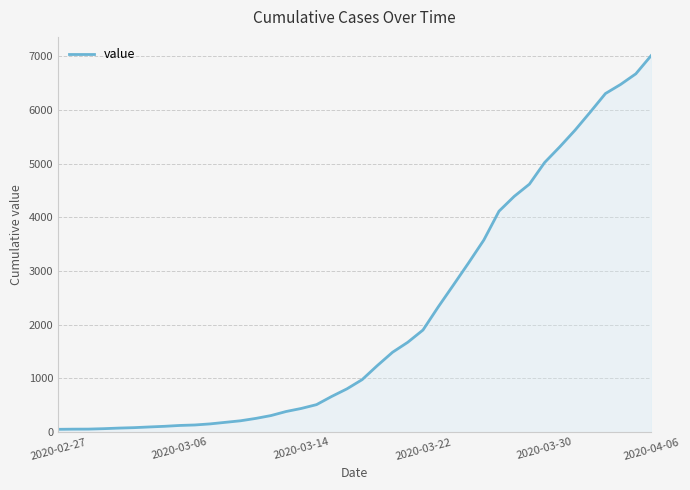

What is the maximum value shown in the chart?

7013